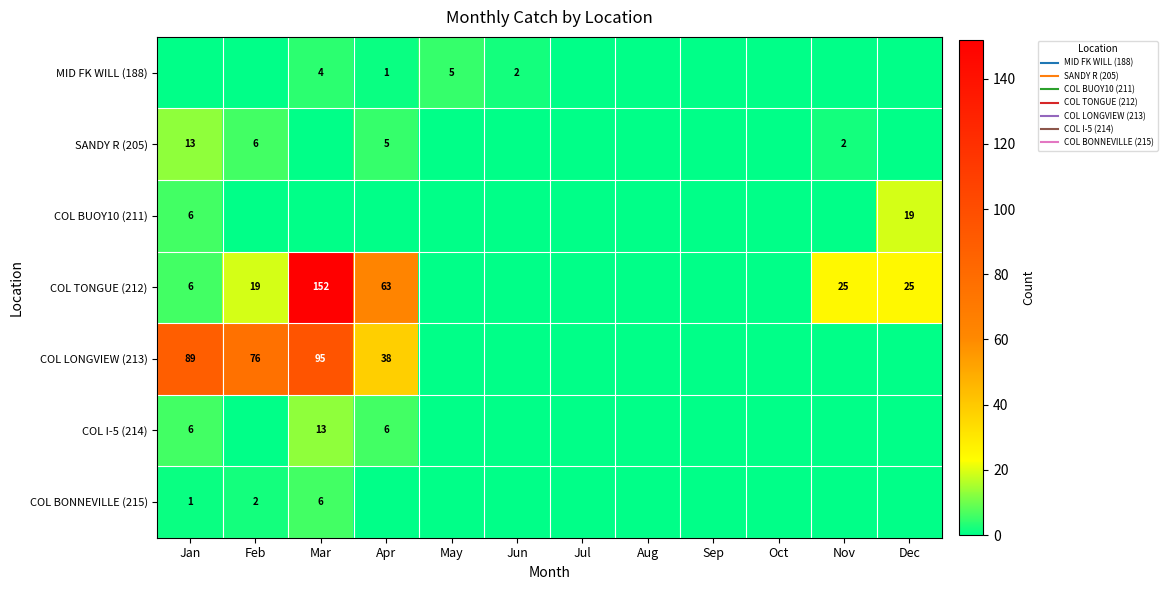

Is the value of COL LONGVIEW (213) at Mar greater than the value of COL BUOY10 (211) at May?

Yes